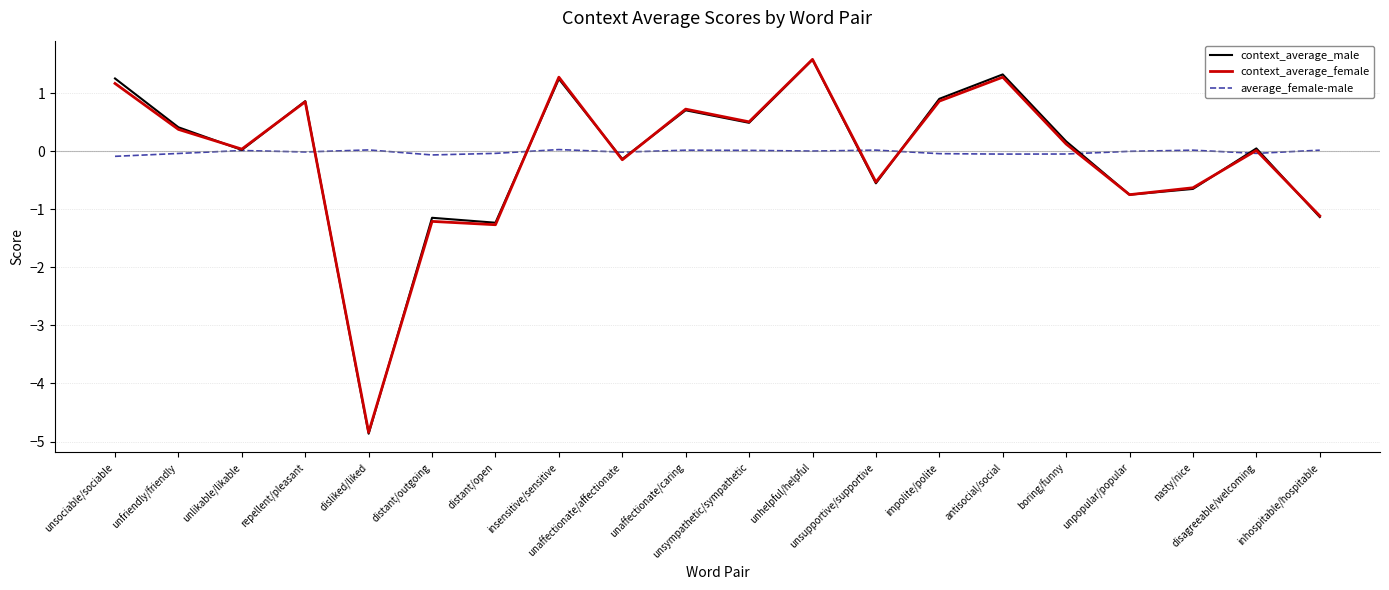

Between unlikable/likable and unaffectionate/affectionate, which series saw the biggest shift?

context_average_female